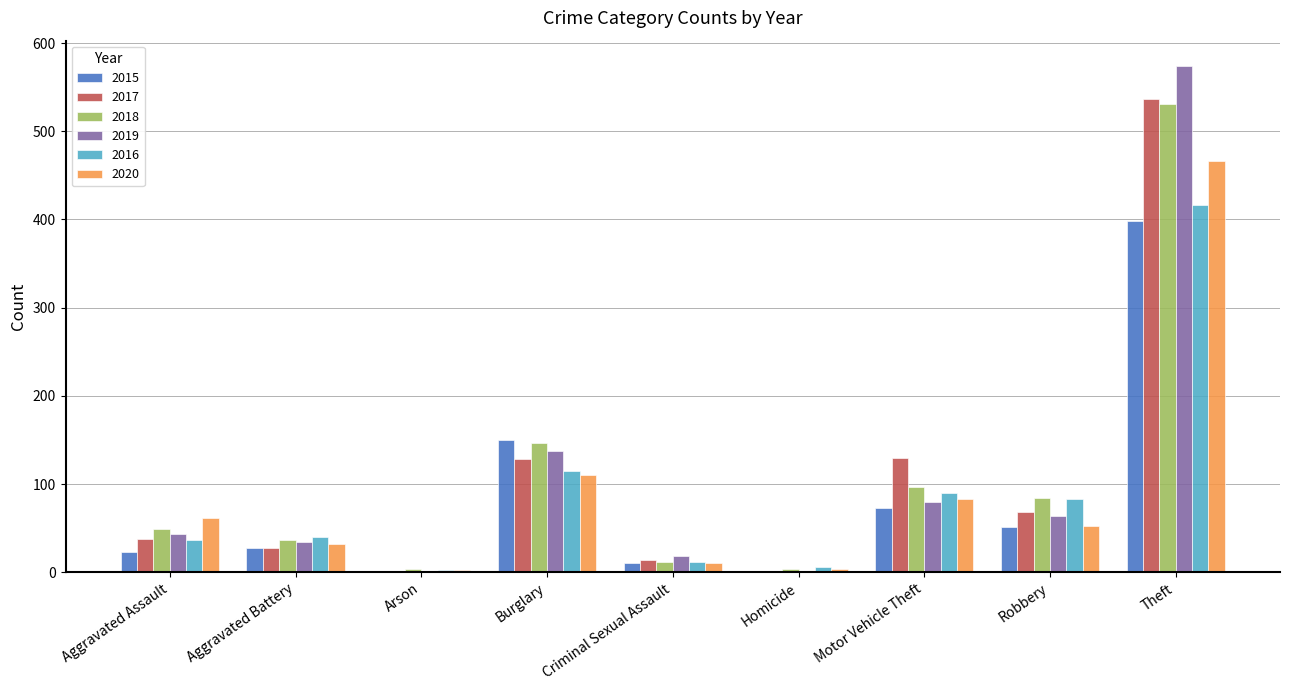

What is the maximum value for 2015?

398